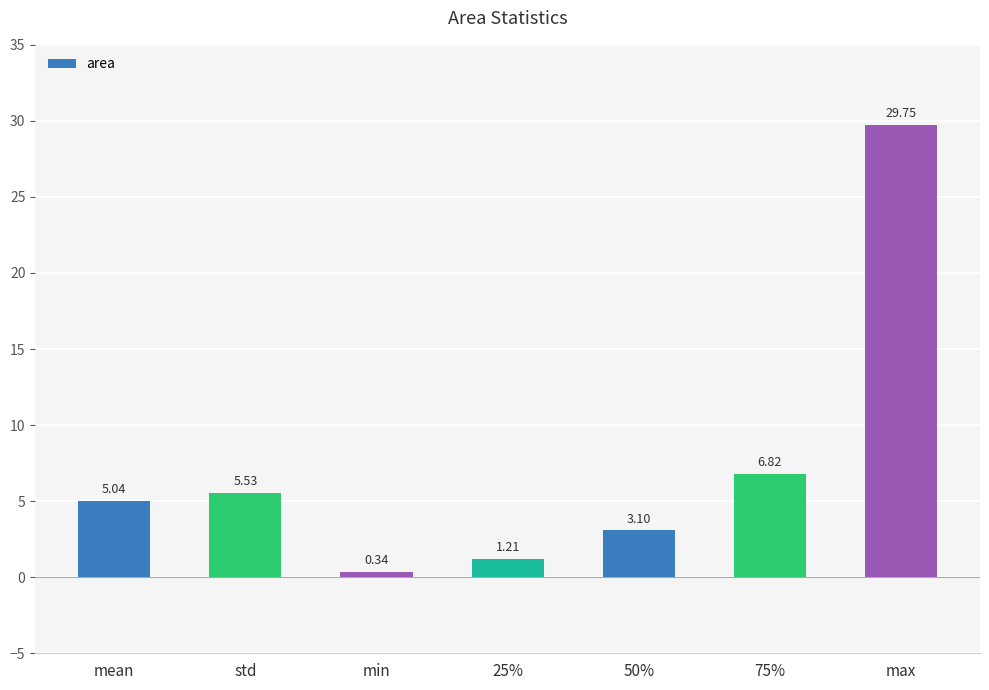

What is the difference between the maximum and minimum values?

29.4